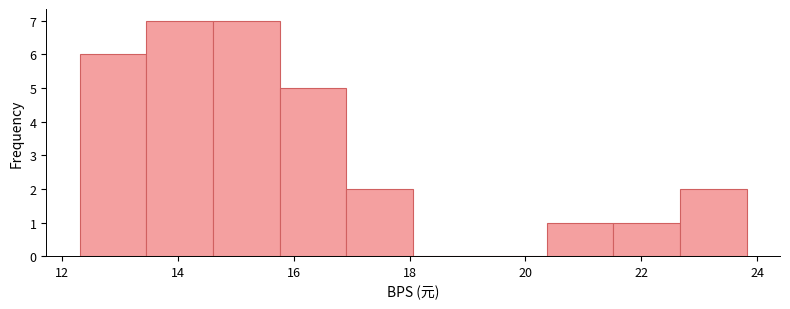

How tall is the bar that spans 14.6 to 15.8 on the x-axis? Neither the bar edges nor the heights are printed on the chart, so give them approximately, as read against the axes.

7